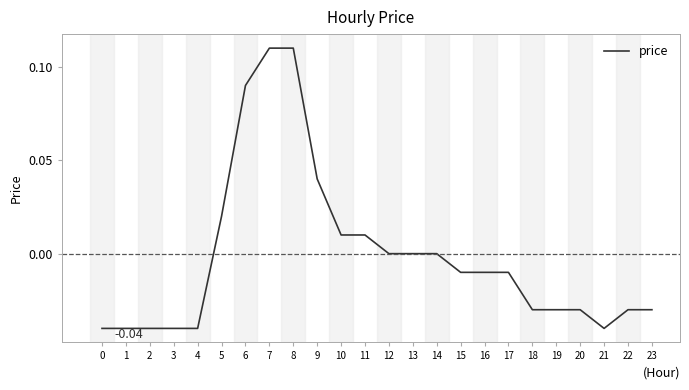

Which has a higher value, 20 or 16?

16